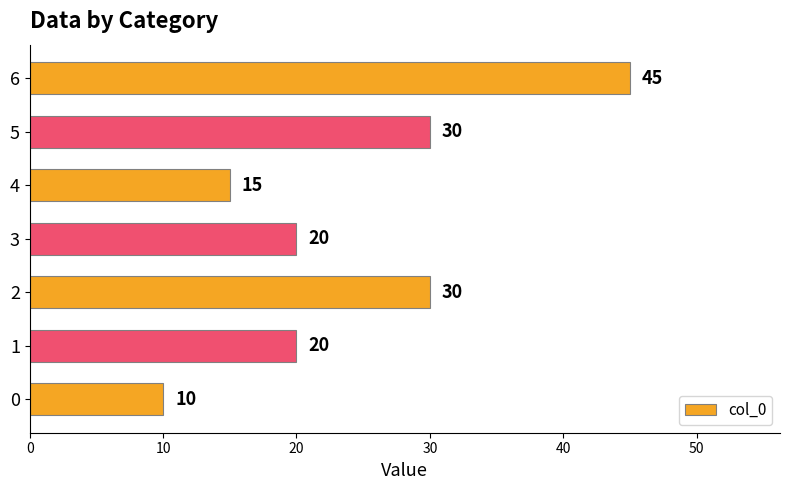

The chart shows a value of 4 at 0. True or false?

False